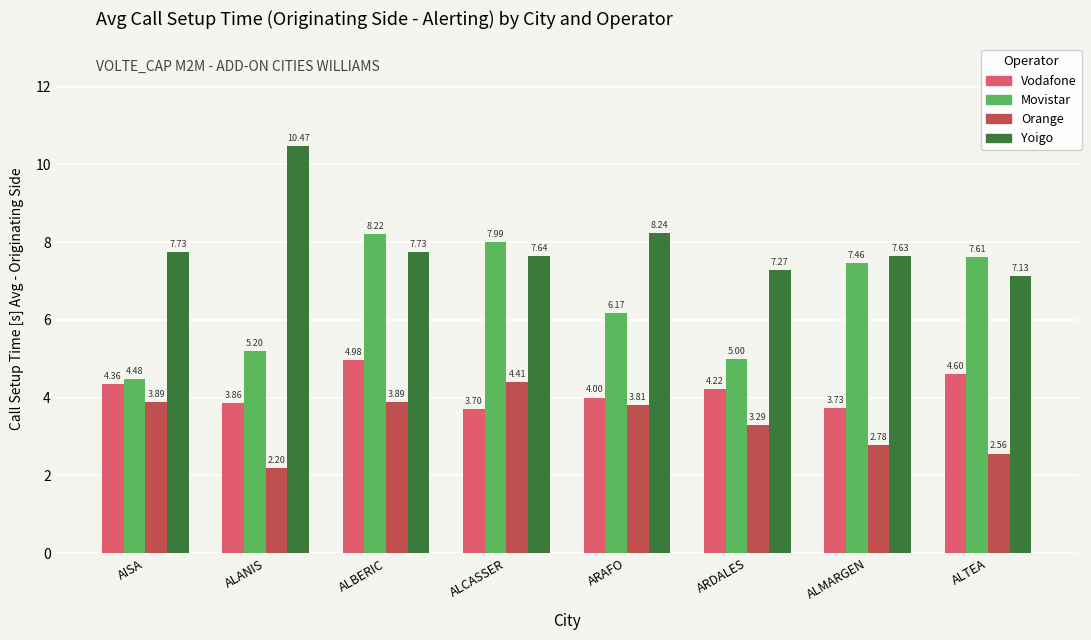

Rank the series at ALBERIC from highest to lowest value.

Movistar, Yoigo, Vodafone, Orange